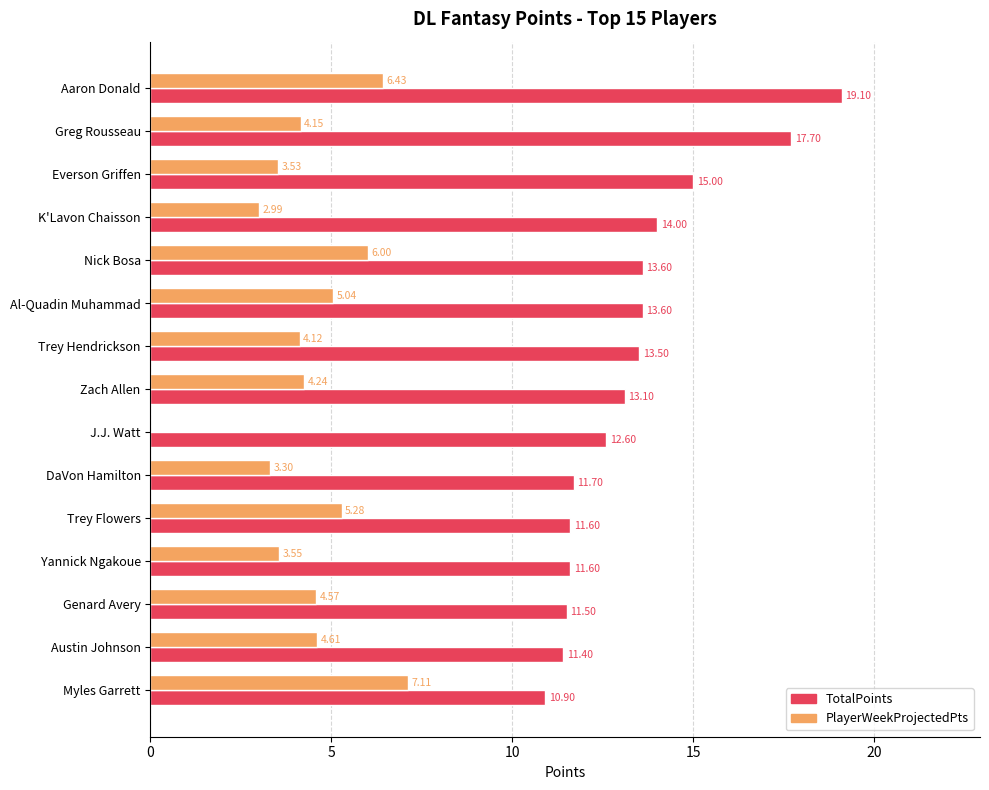

What is the average value of the PlayerWeekProjectedPts series?

4.3